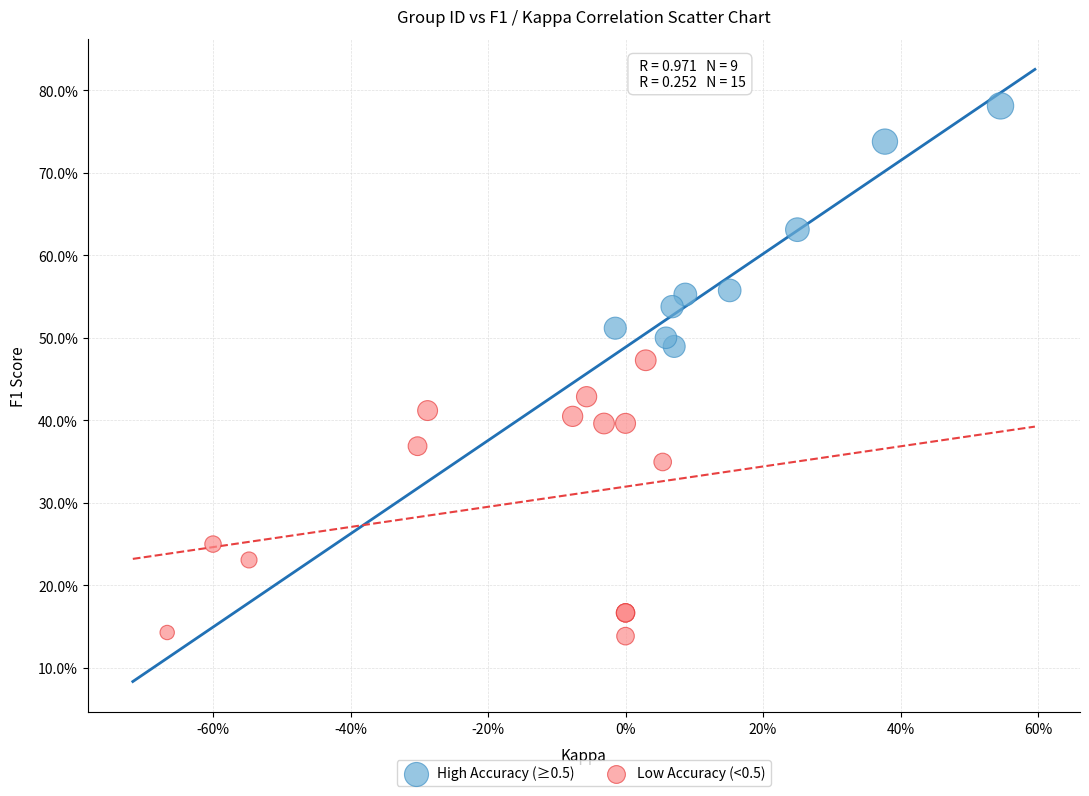

What are all the series names shown in the legend?

High Accuracy (≥0.5), Low Accuracy (<0.5)